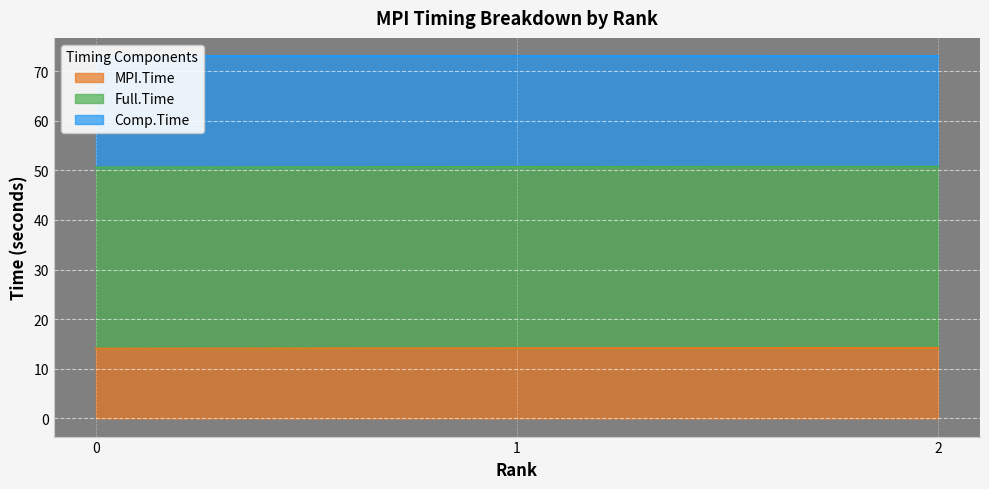

The Full.Time series shows 39.8 at 0. True or false?

False